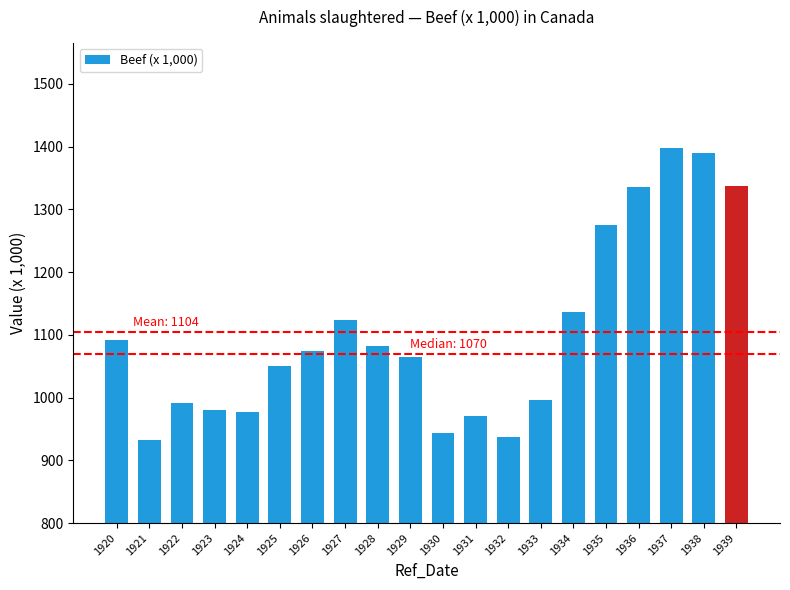

What is the smallest value displayed?

933.1